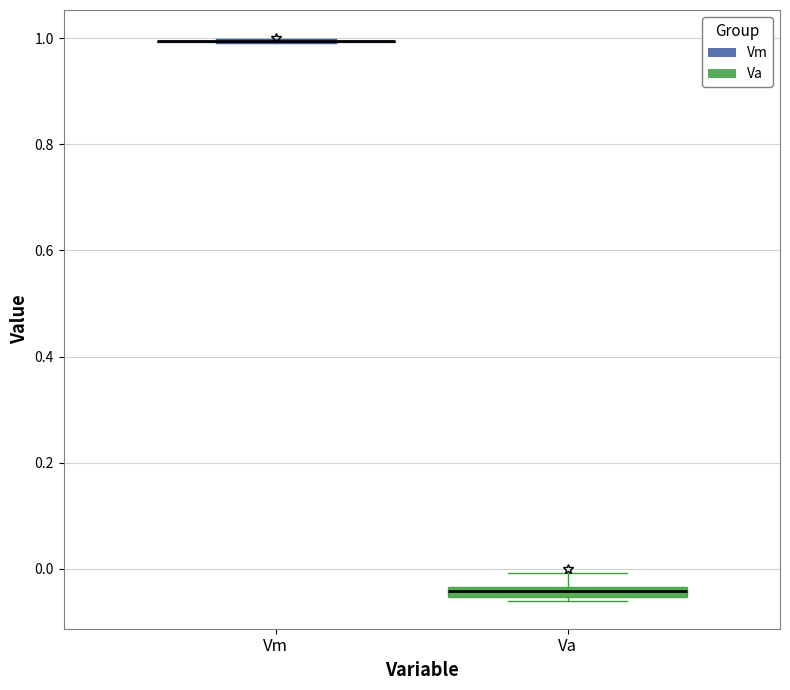

Where does the upper whisker of the box for Va end on the y-axis? The values are not printed on the chart, so give them approximately, as read against the axis.

0.00